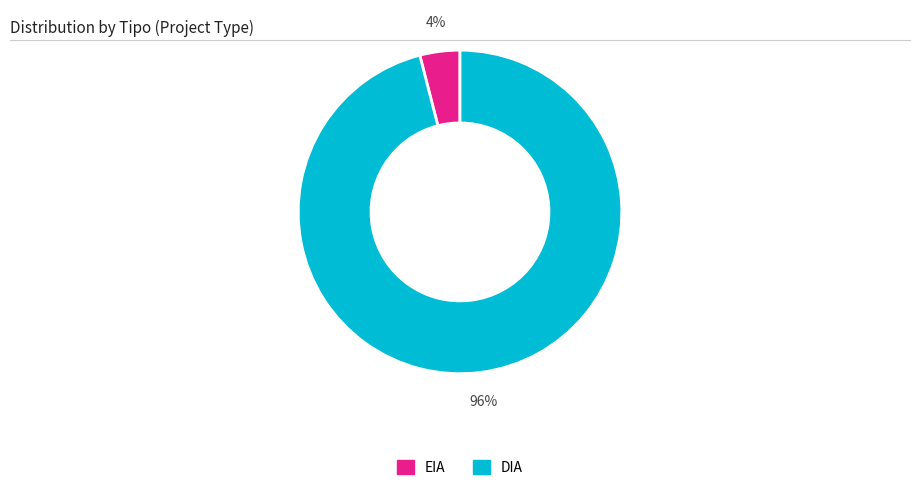

Is the sum of DIA and EIA greater than half?

Yes